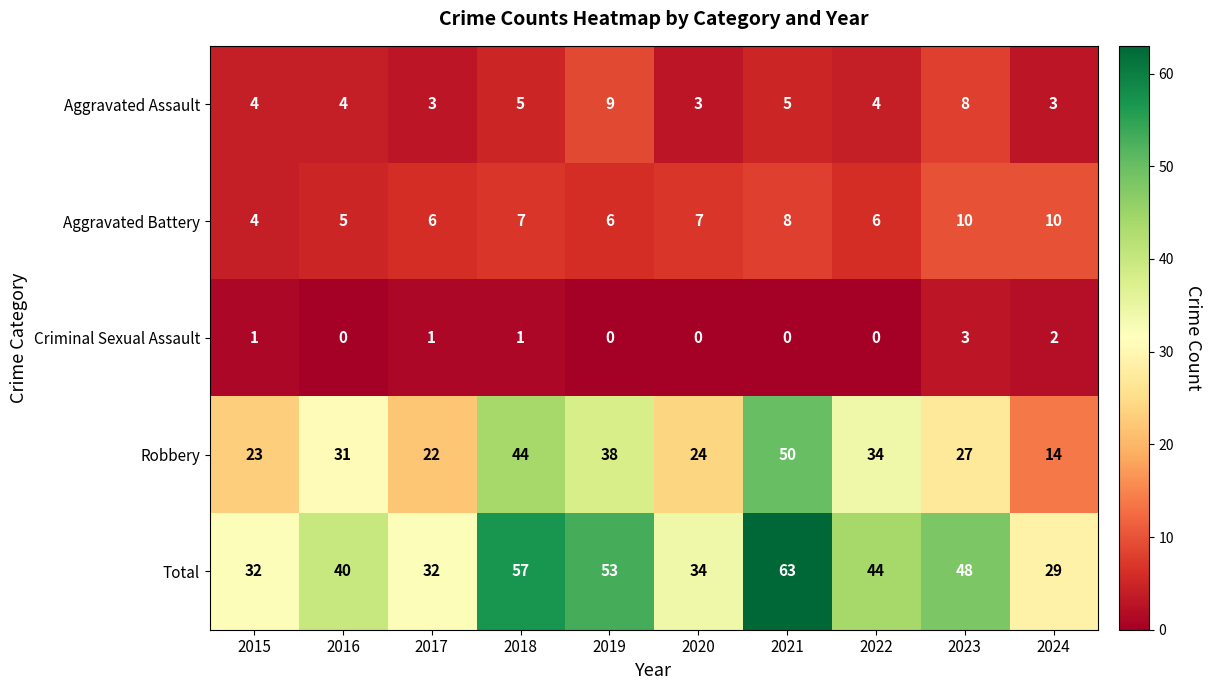

What is the difference between the maximum and minimum values in the Aggravated Assault series?

6